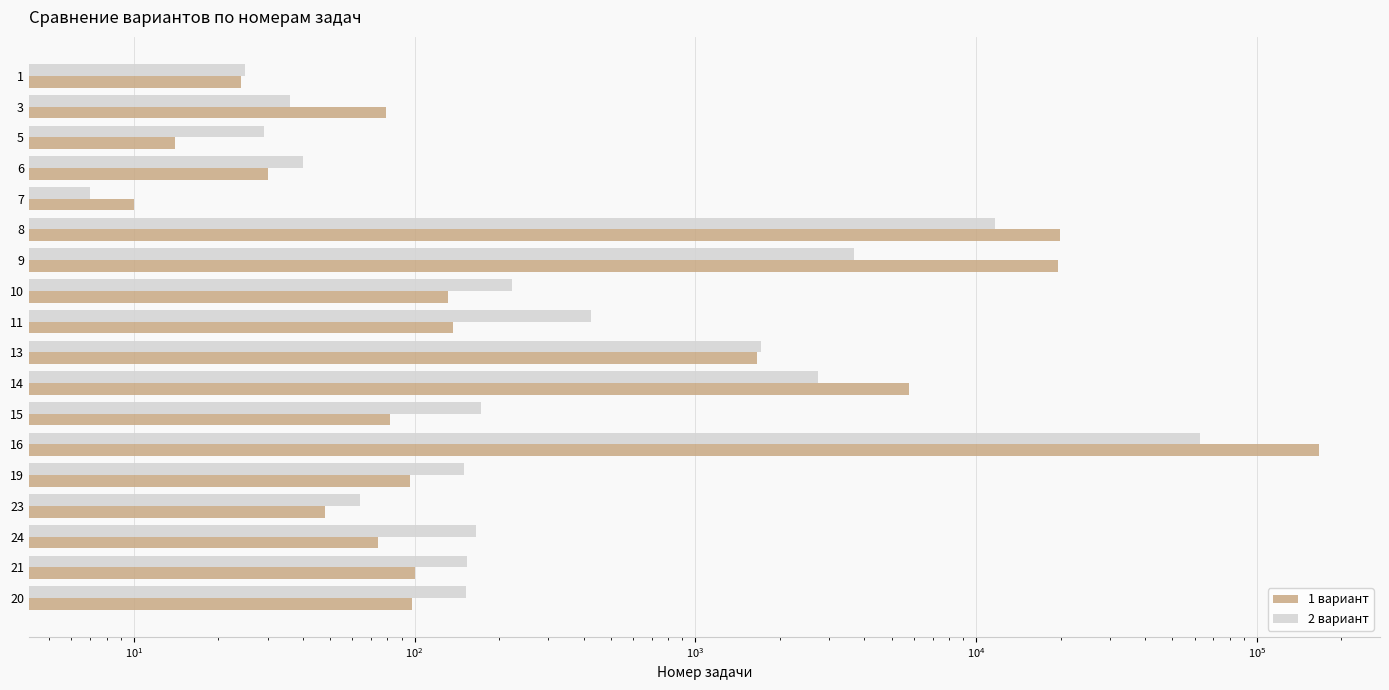

What are all the series names shown in the legend?

1 вариант, 2 вариант